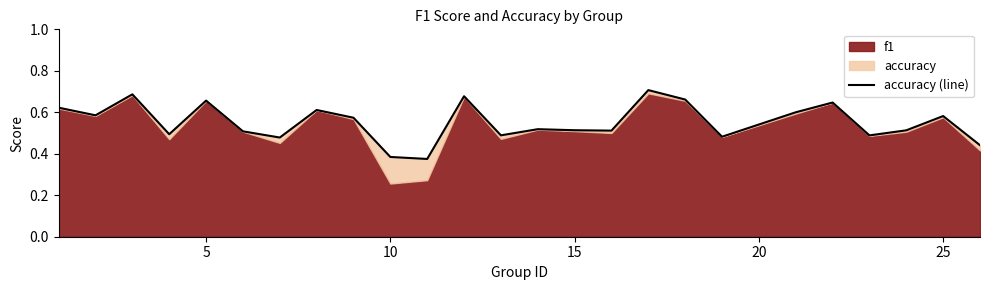

True or false: the data shows 0.2 at 15.

False